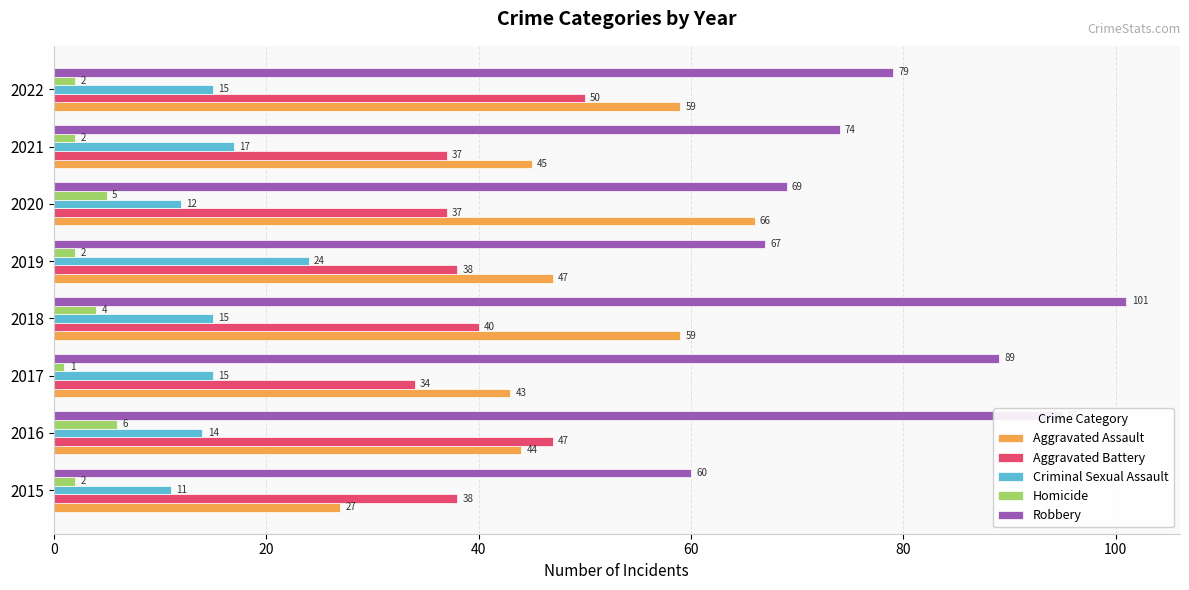

What is the difference between the second highest and minimum values in the Homicide series?

4